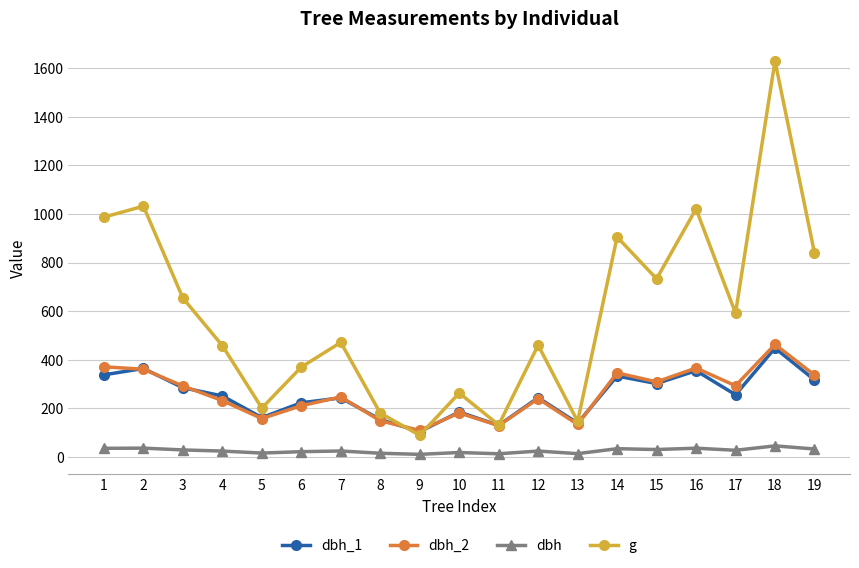

True or false: dbh and g cross at least once.

False